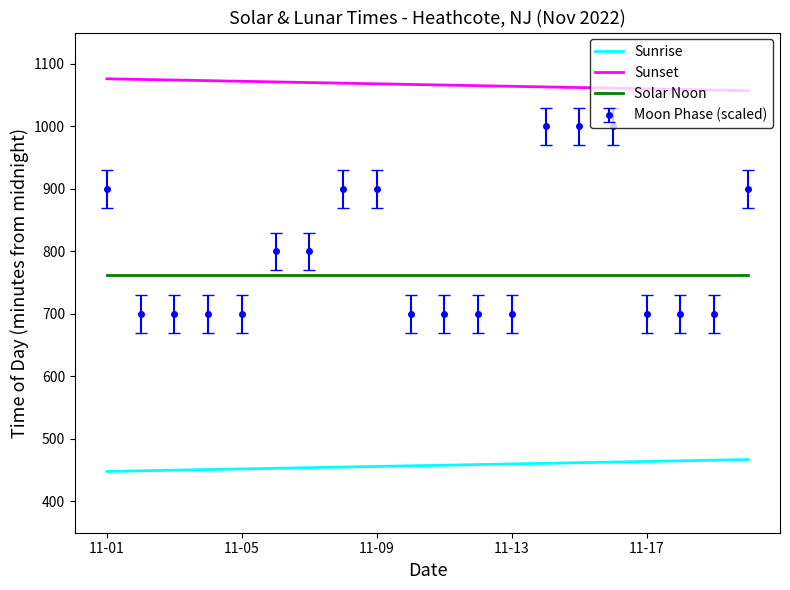

Which series has the largest range (max minus min)?

Moon Phase (scaled)